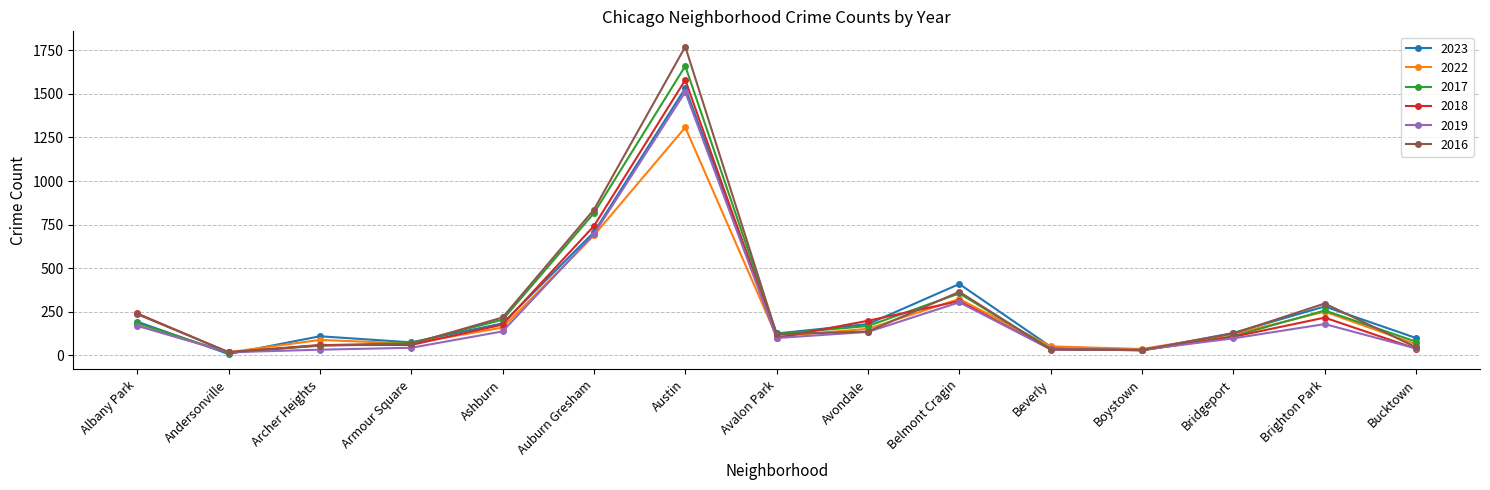

What are all the series names shown in the legend?

2023, 2022, 2017, 2018, 2019, 2016